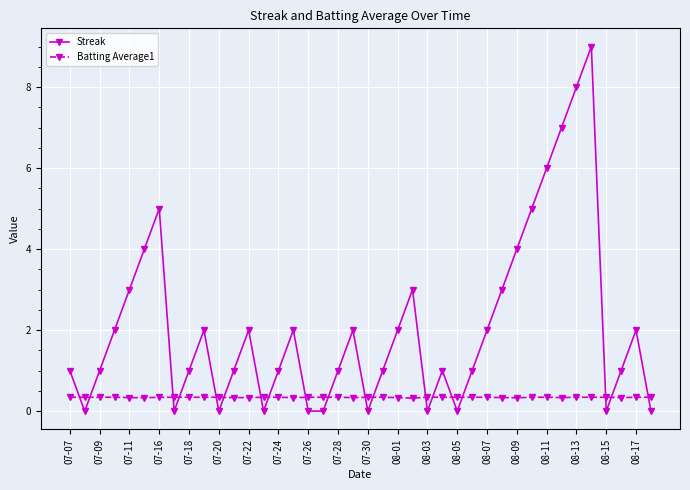

True or false: Streak and Batting Average1 intersect in this chart.

True